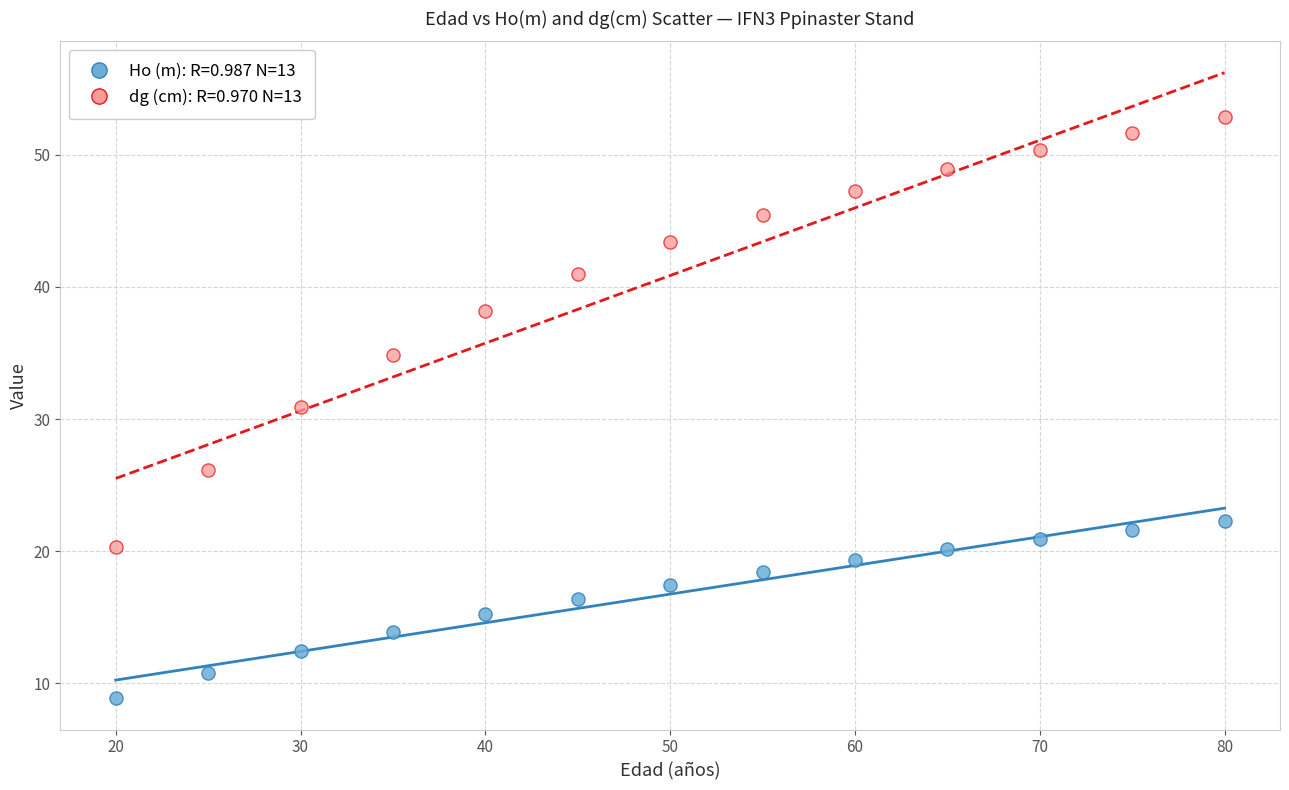

Across all series, what Y value is closest to 30?

30.9